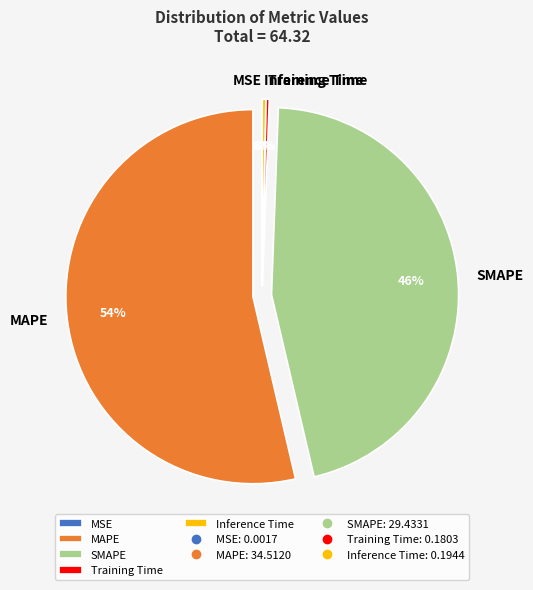

True or false: Training Time accounts for 8% of the total.

False